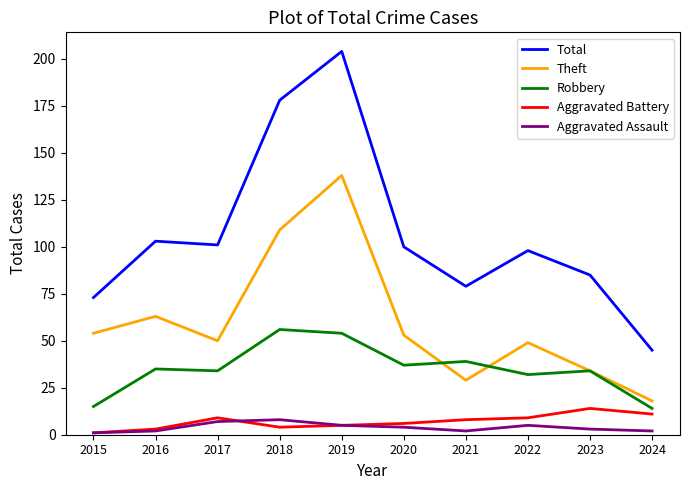

True or false: Aggravated Assault and Total cross at least once.

False